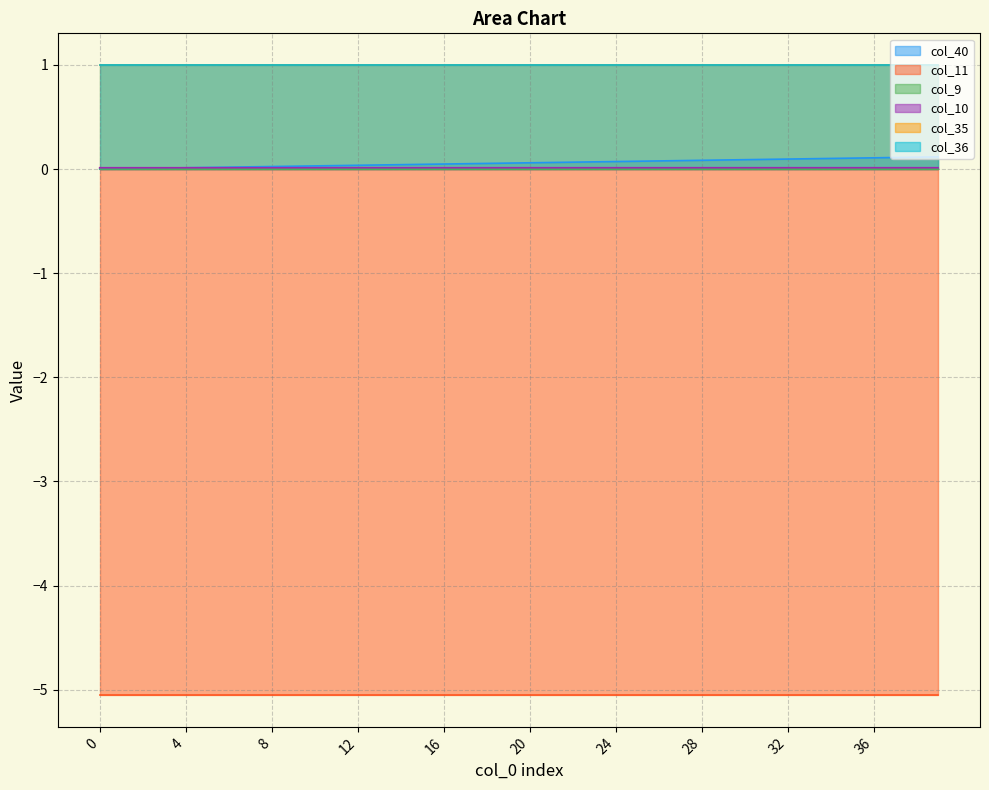

List the series in order of their peak value, highest first.

col_35, col_36, col_40, col_10, col_9, col_11